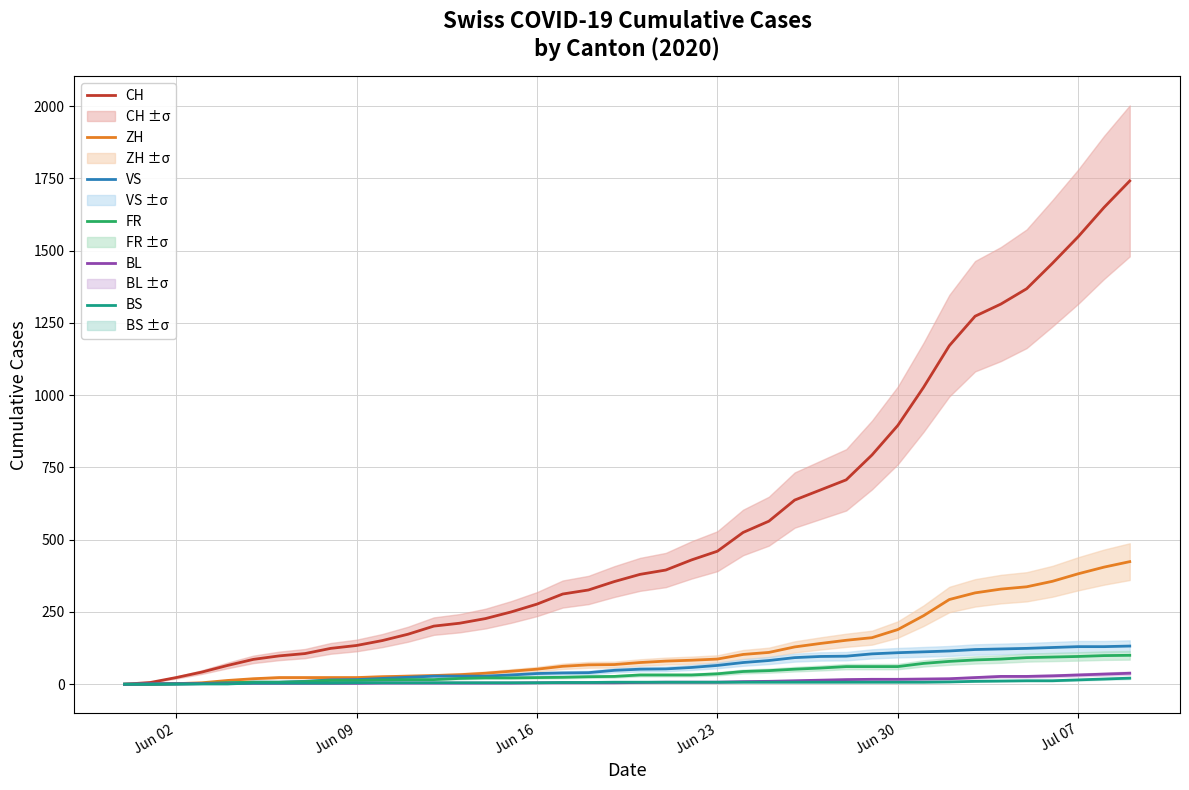

What is the maximum value for VS?

132